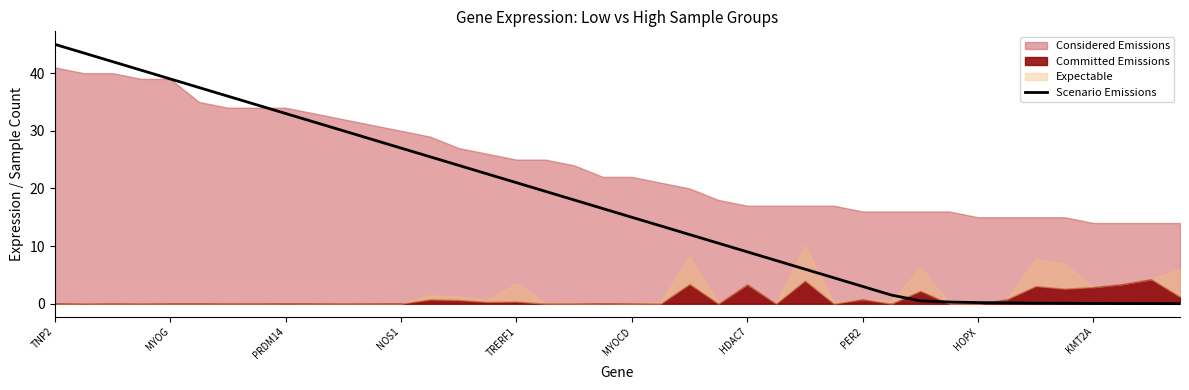

The Scenario Emissions series shows 4.1 at HDAC7. True or false?

False